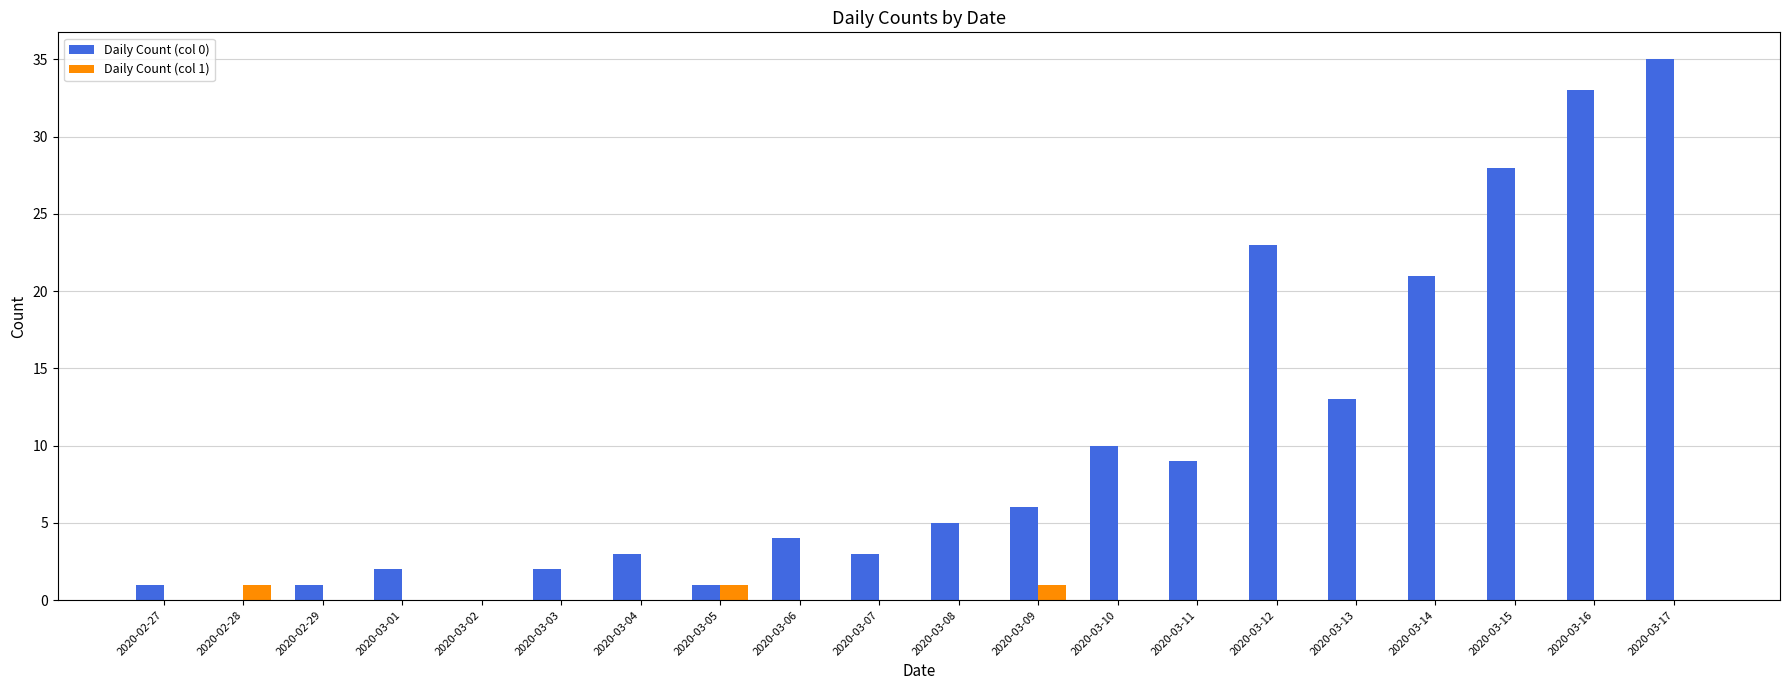

Which series changed the most between 2020-03-09 and 2020-03-12?

Daily Count (col 0)